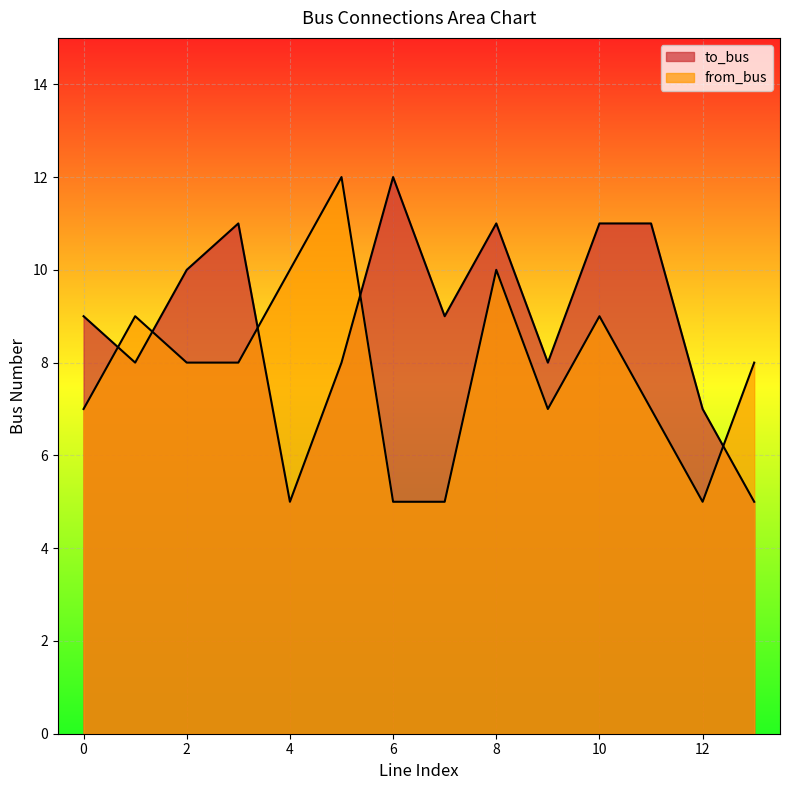

What is the difference between the second highest and second lowest values in the from_bus series?

5